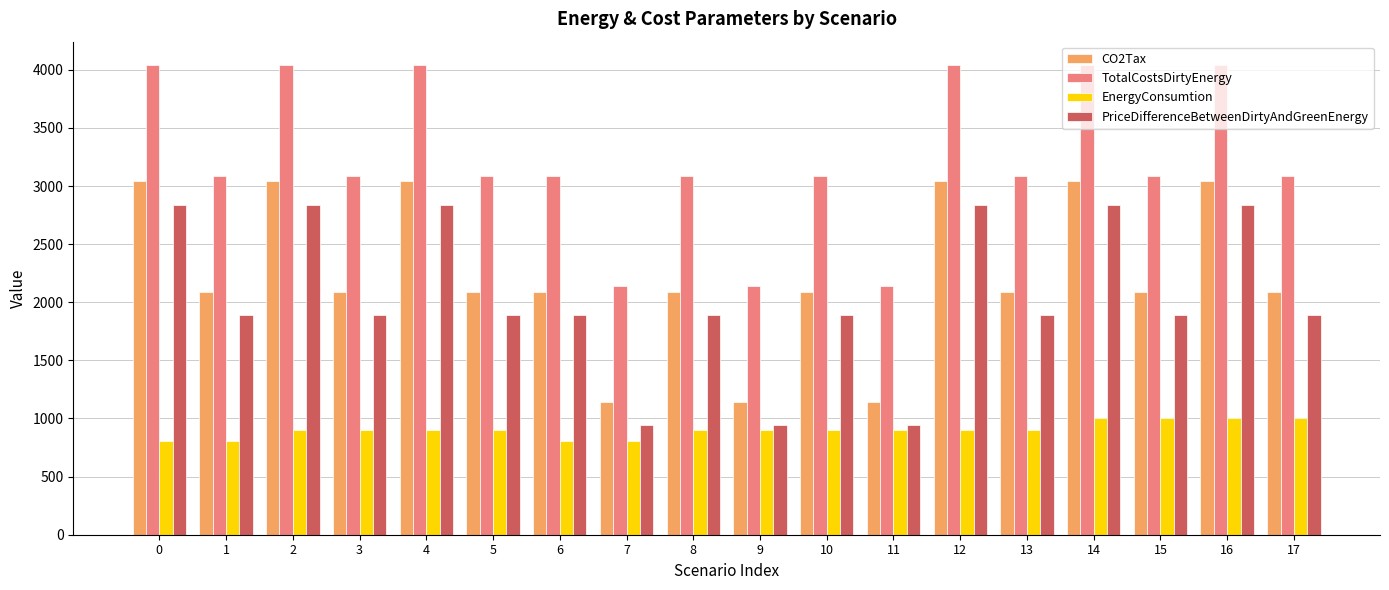

What is the spread (max minus min) of values at 12?

3140